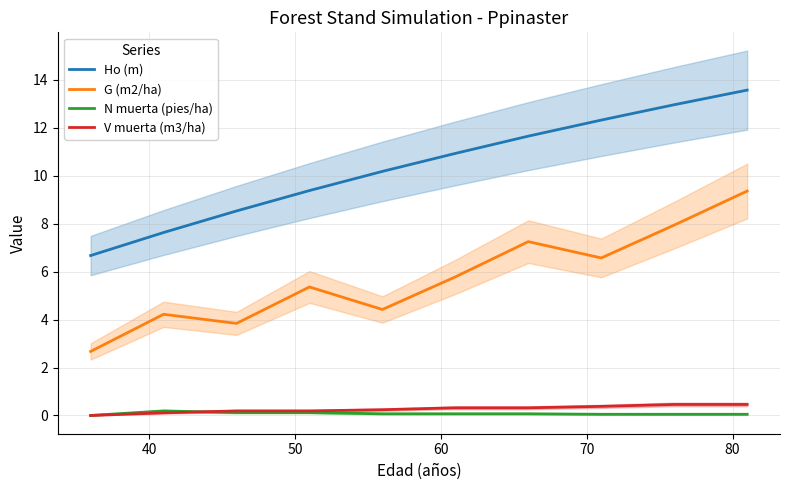

What are all the series names shown in the legend?

Ho (m), G (m2/ha), N muerta (pies/ha), V muerta (m3/ha)